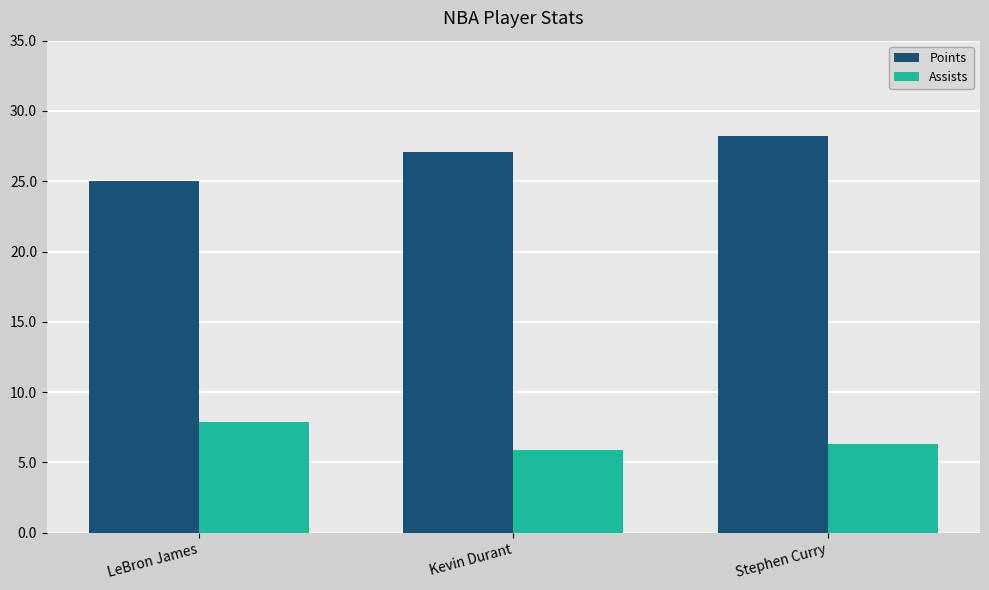

How many Assists values are between 5 and 7?

2